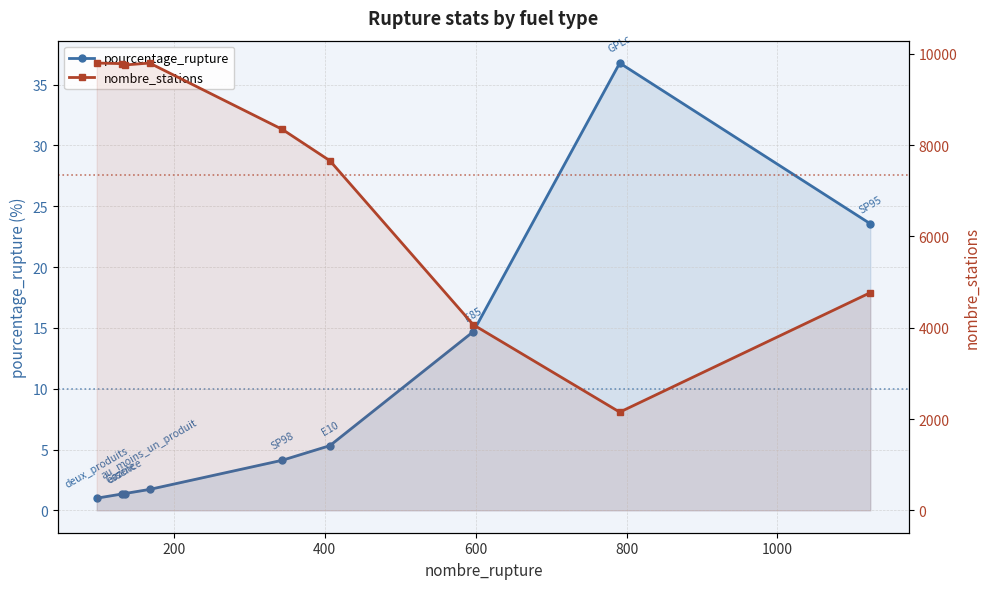

What is the average value of the pourcentage_rupture series?

10.0